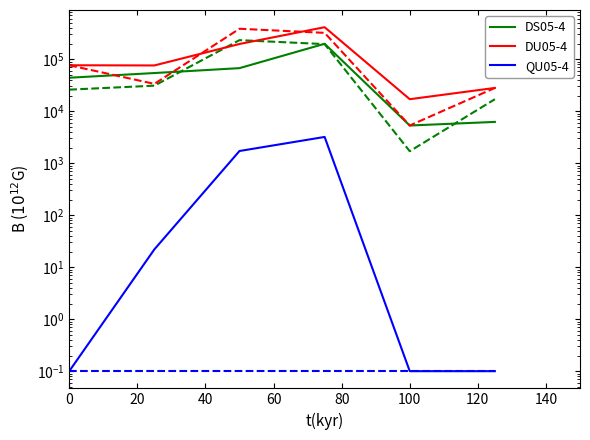

True or false: DU05-4 and DS05-4 cross at least once.

False